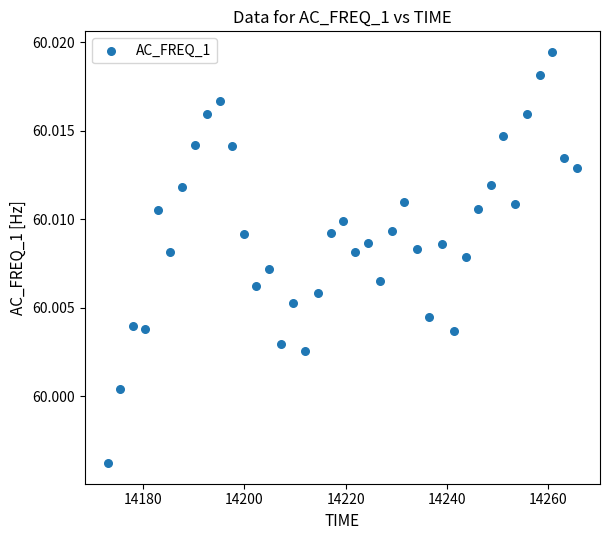

What is the range of X values (max minus min)?

92.5